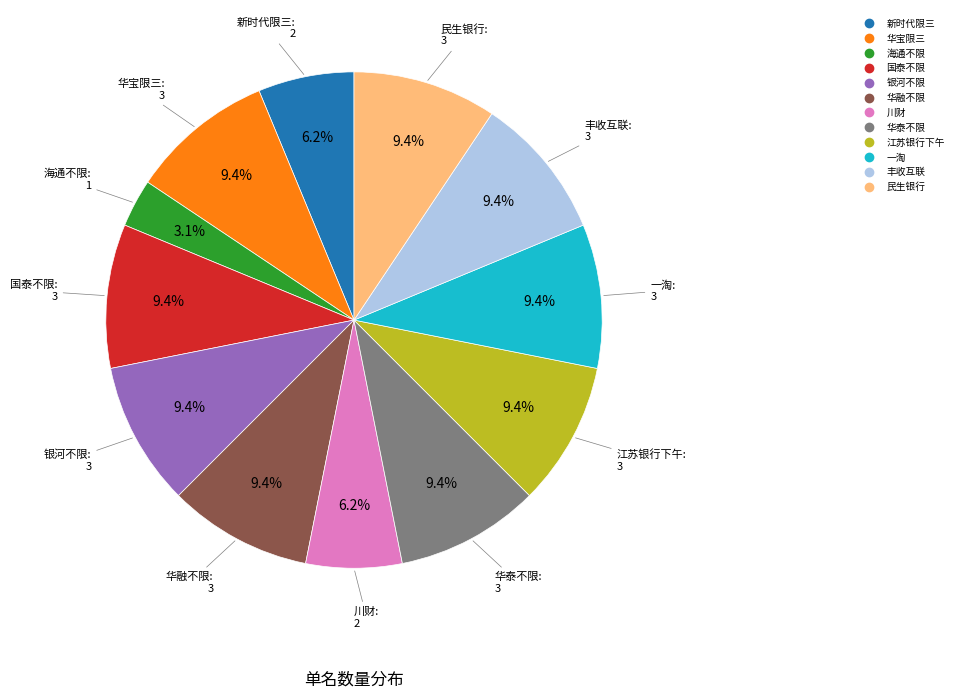

To the nearest percent, what is the average slice percentage?

8%